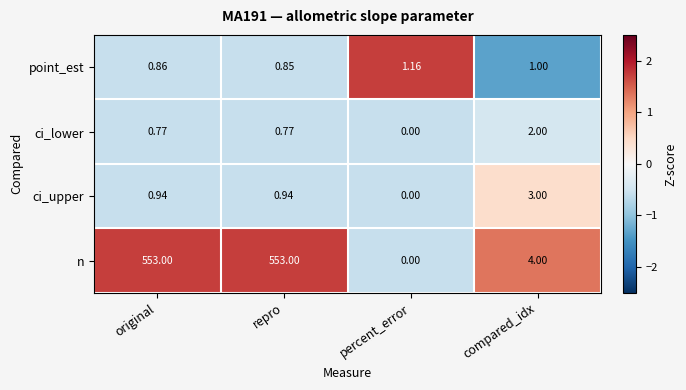

List the series in order of their peak value, highest first.

n, ci_upper, ci_lower, point_est